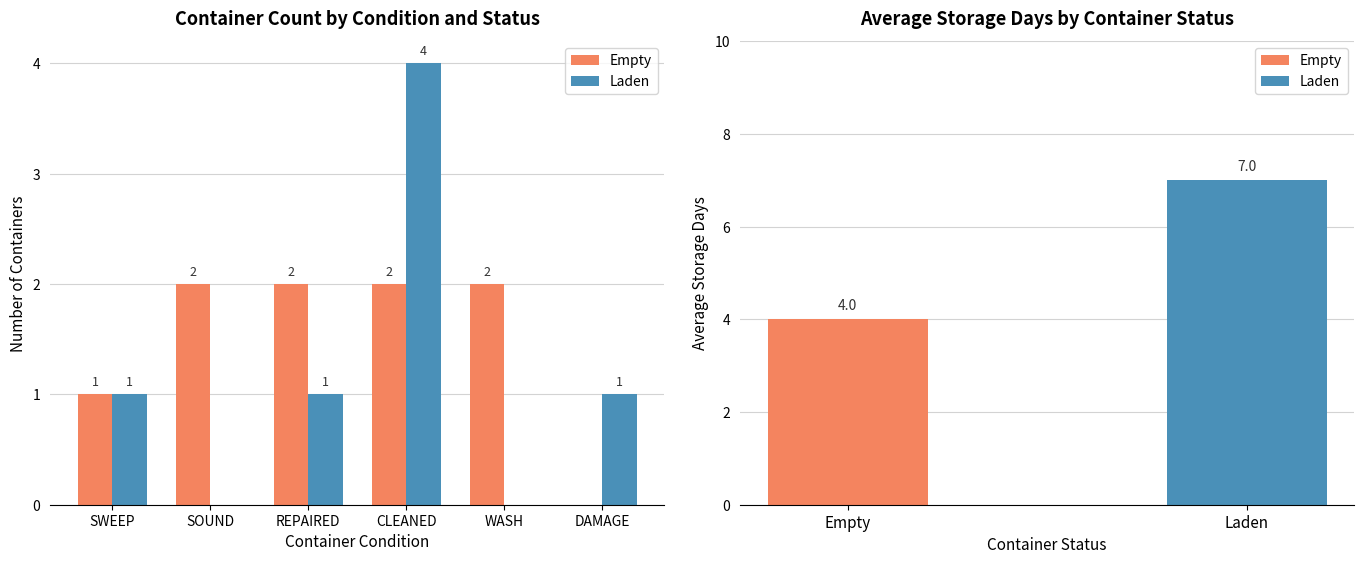

What is the sum of all Laden values?

7